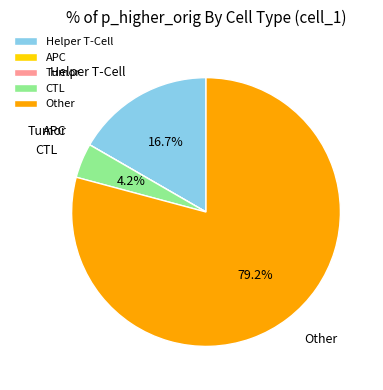

What is the majority slice?

Other